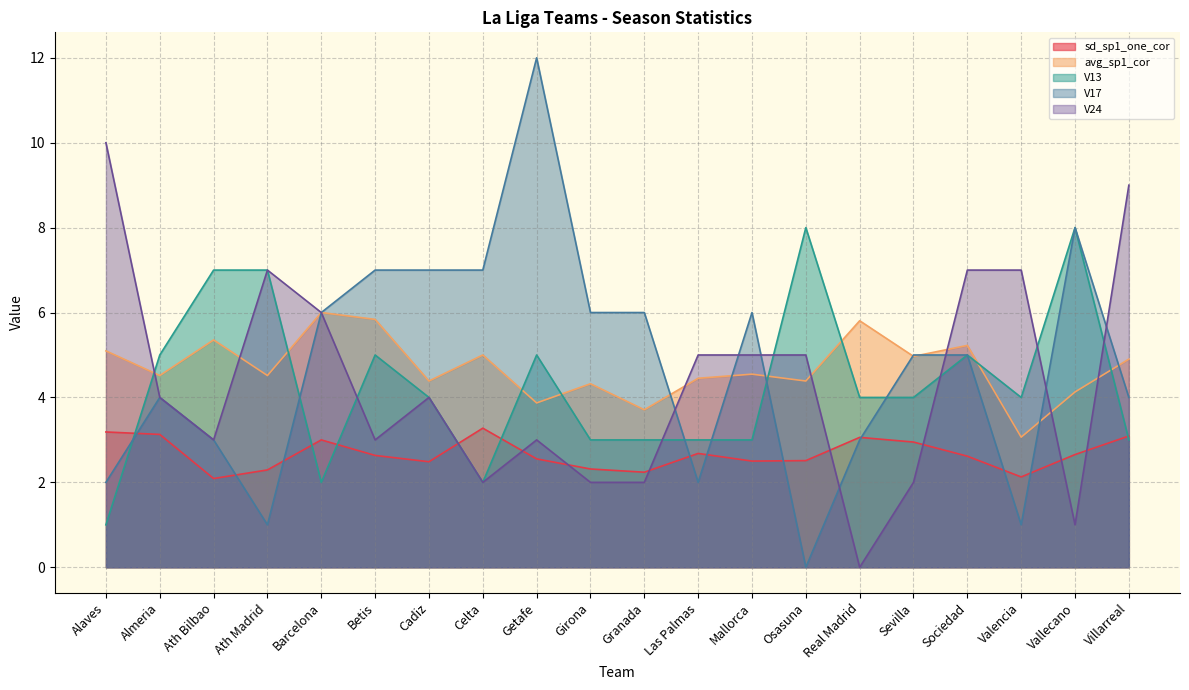

Between Girona and Valencia, which is larger?

Girona